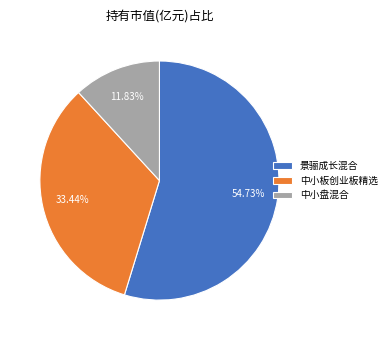

Combined, do 景骊成长混合 and 中小板创业板精选 account for over 50%?

Yes